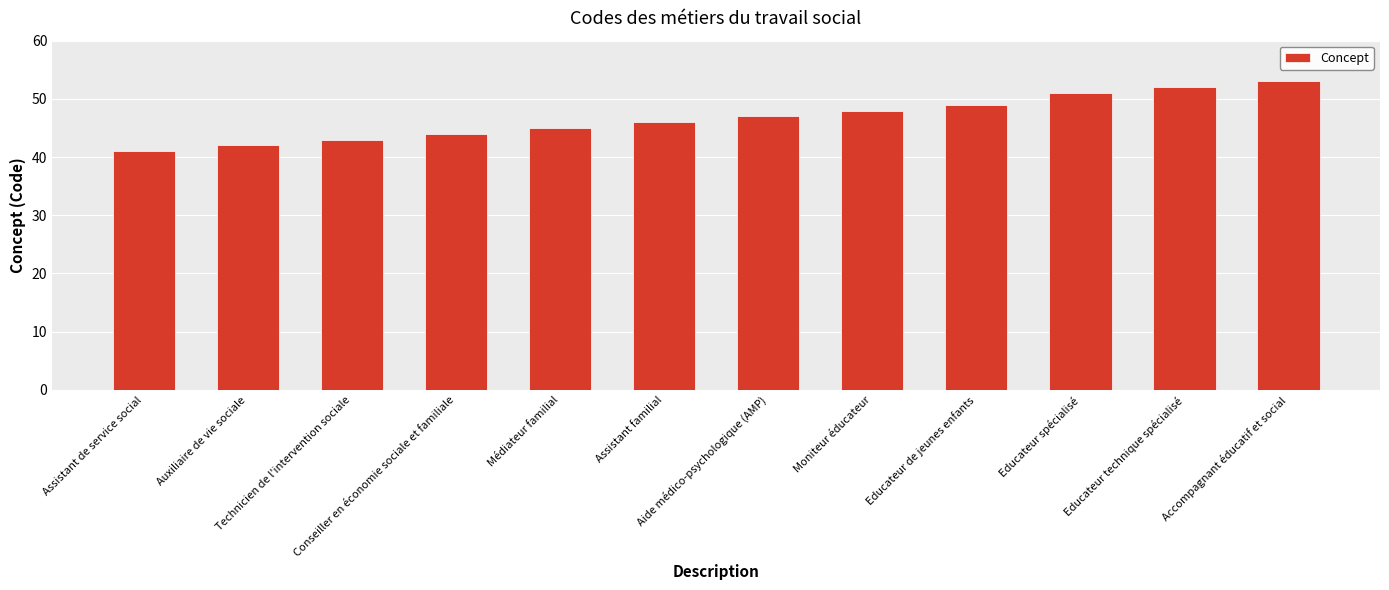

How many bars are there in total?

12